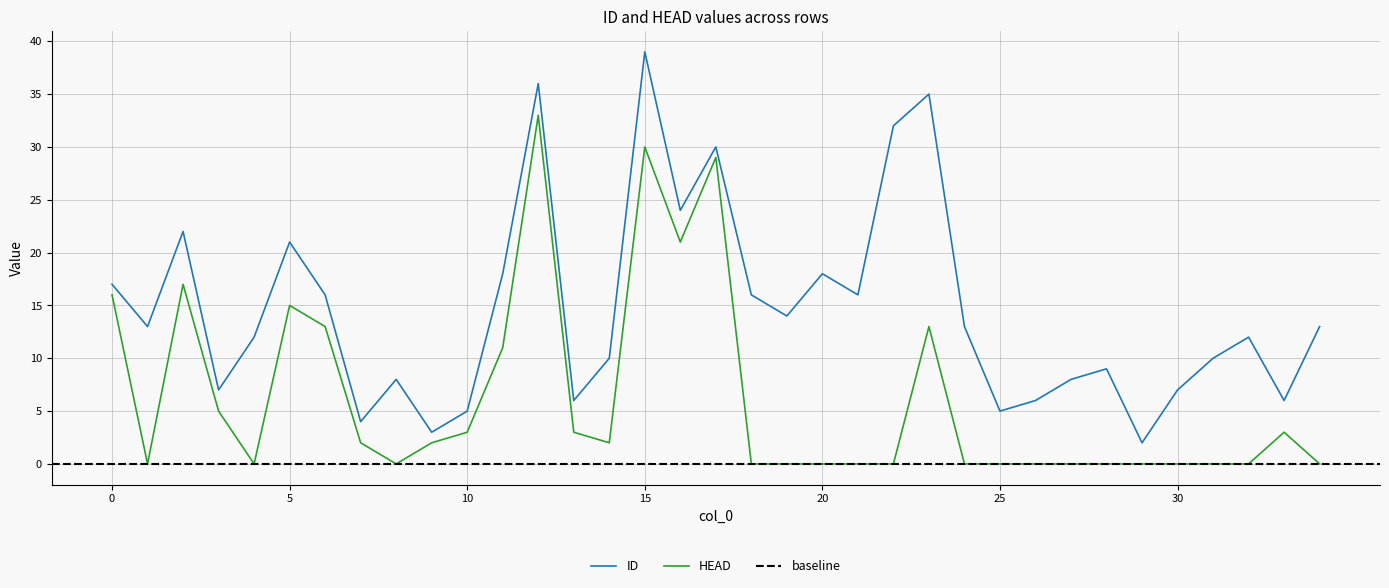

In ID, how many points are higher than both neighbors (excluding endpoints)?

10